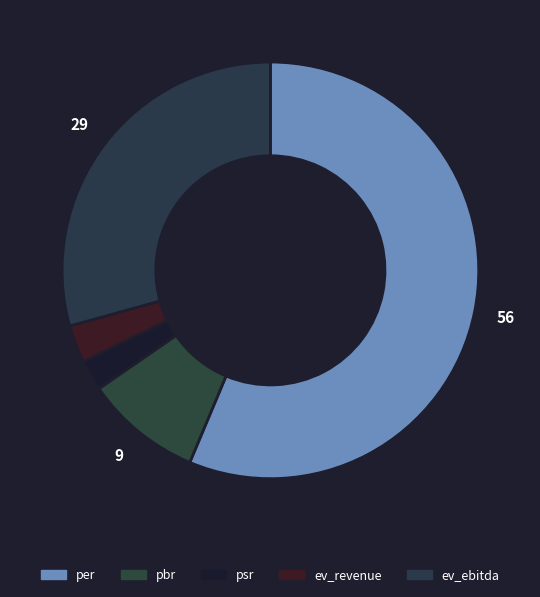

How much of the chart is everything except per?

43.7%